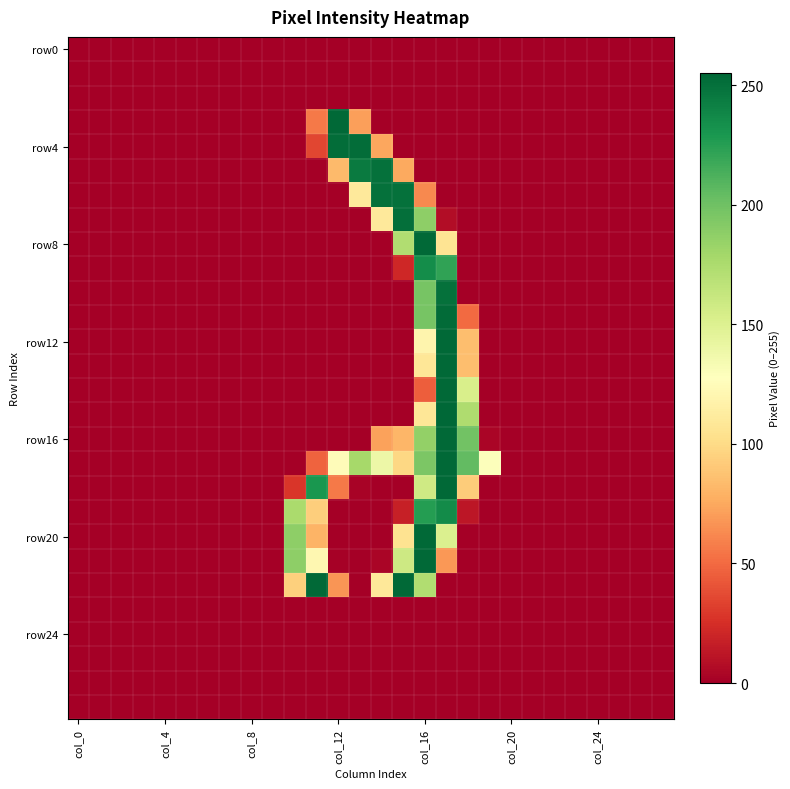

At how many categories does at least one series exceed 3?

10